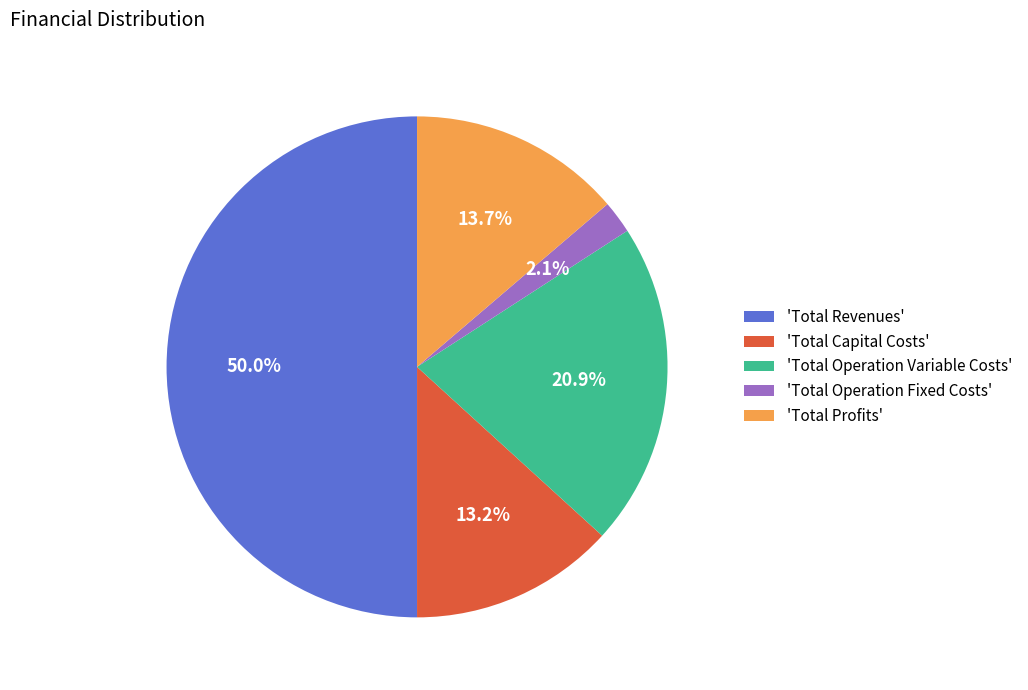

Does 'Total Operation Variable Costs' represent more than half of the total?

No